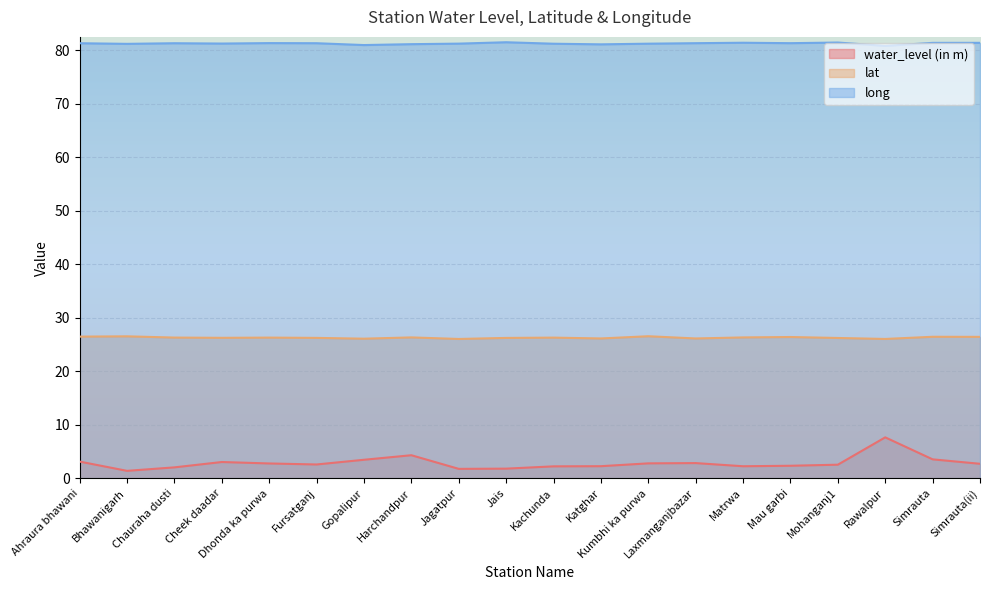

What are all the series names shown in the legend?

water_level (in m), lat, long